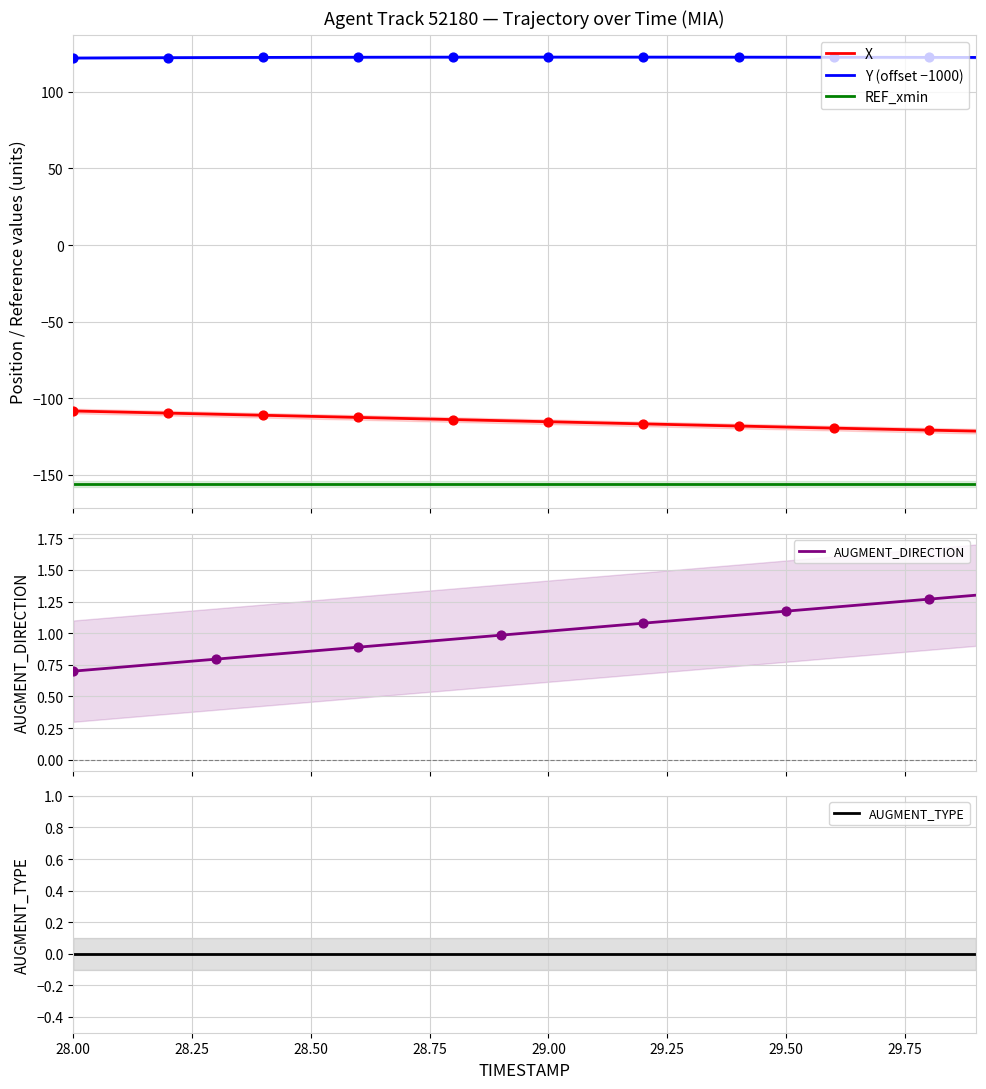

True or false: REF_xmin and X cross at least once.

False